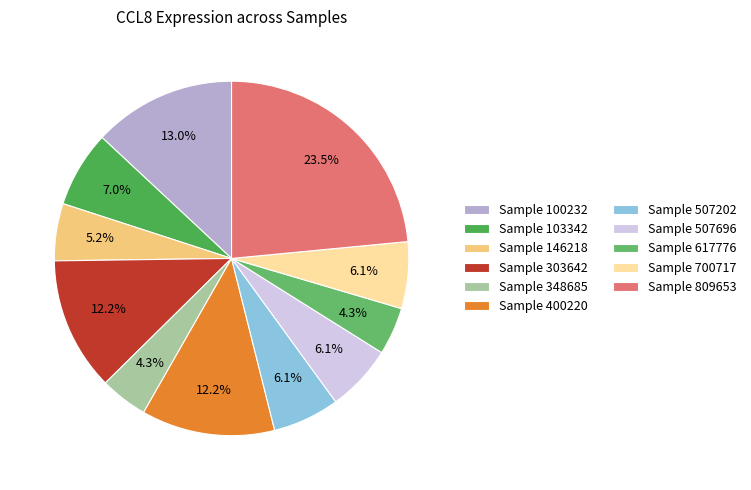

How many slices are in this pie chart?

11